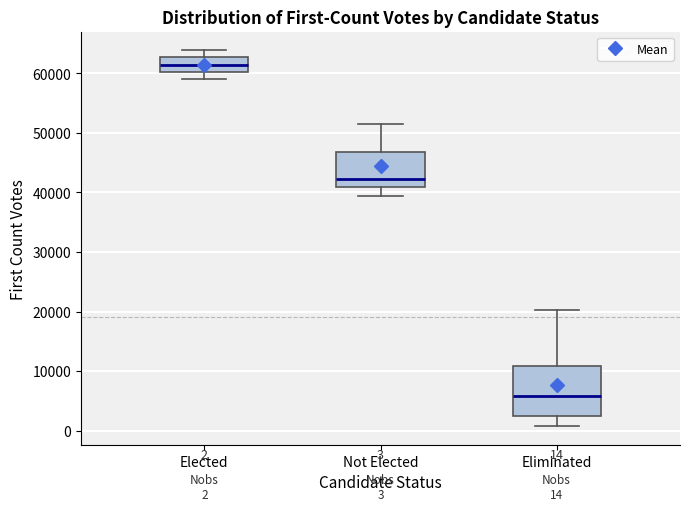

Which box's median line is the highest?

Elected